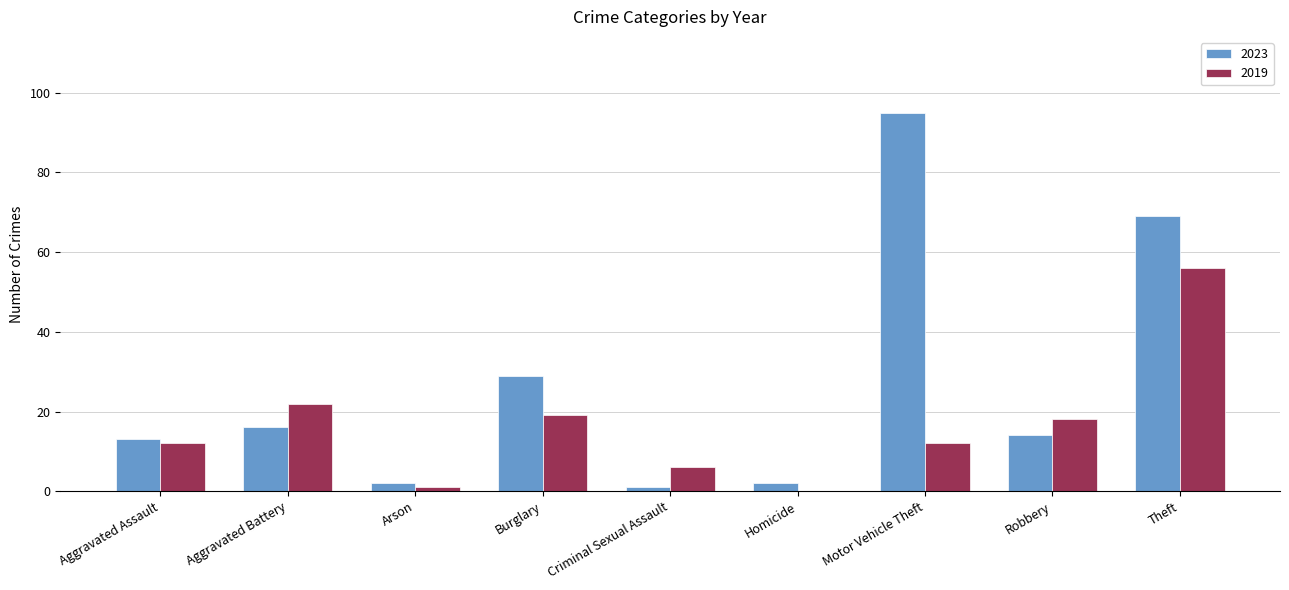

At which label does 2019 reach its peak?

Theft